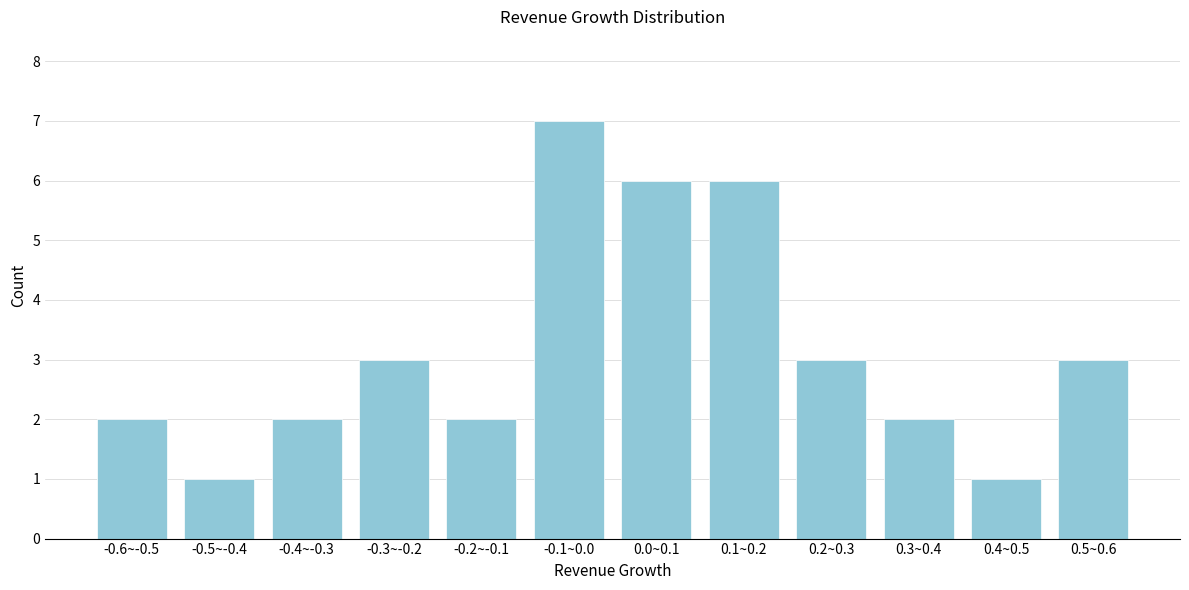

Reading left to right, transcribe all the data shown in this chart.

2	1	2	3	2	7	6	6	3	2	1	3